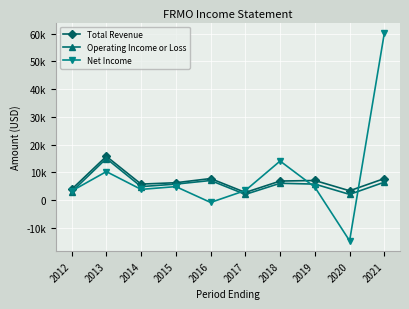

Reading right to left, what are all the values shown in this chart?

Total Revenue: 7800	3400	7100	6900	2800	7800	6300	5800	15800	3900
Operating Income or Loss: 6500	2100	5800	6100	2100	7100	5800	4900	15000	3000
Net Income: 60200	-14600	4700	14100	3500	-800	4900	3900	10300	3300